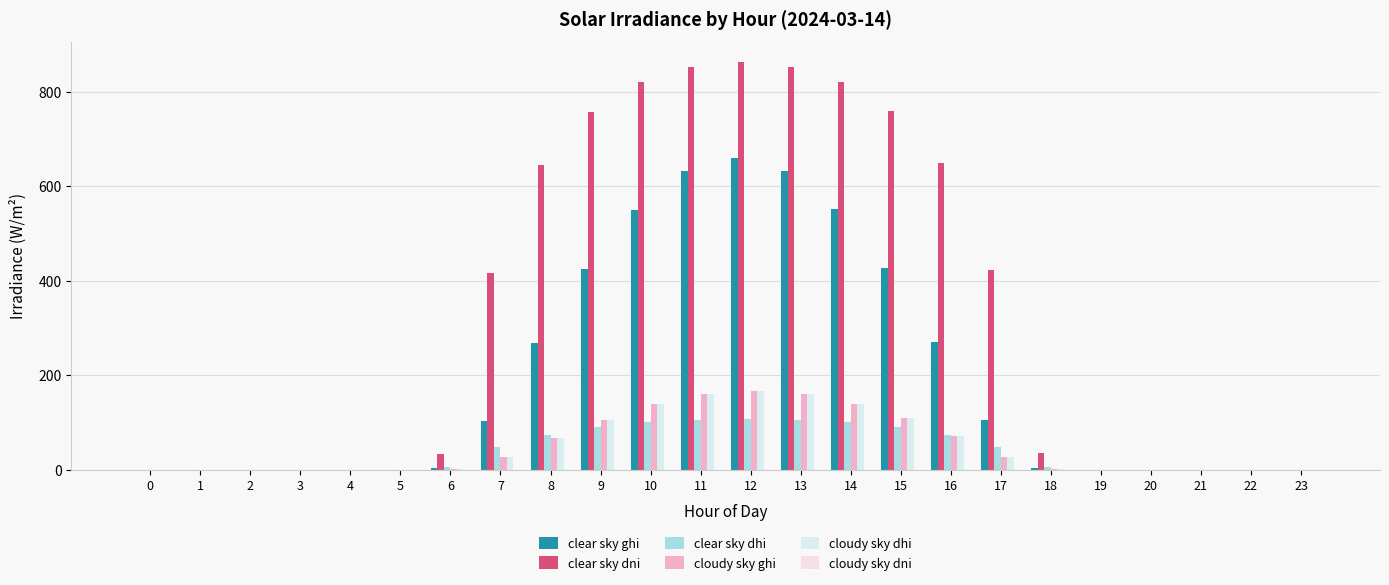

The value of clear sky dni at 10 is 819.5. True or false?

True